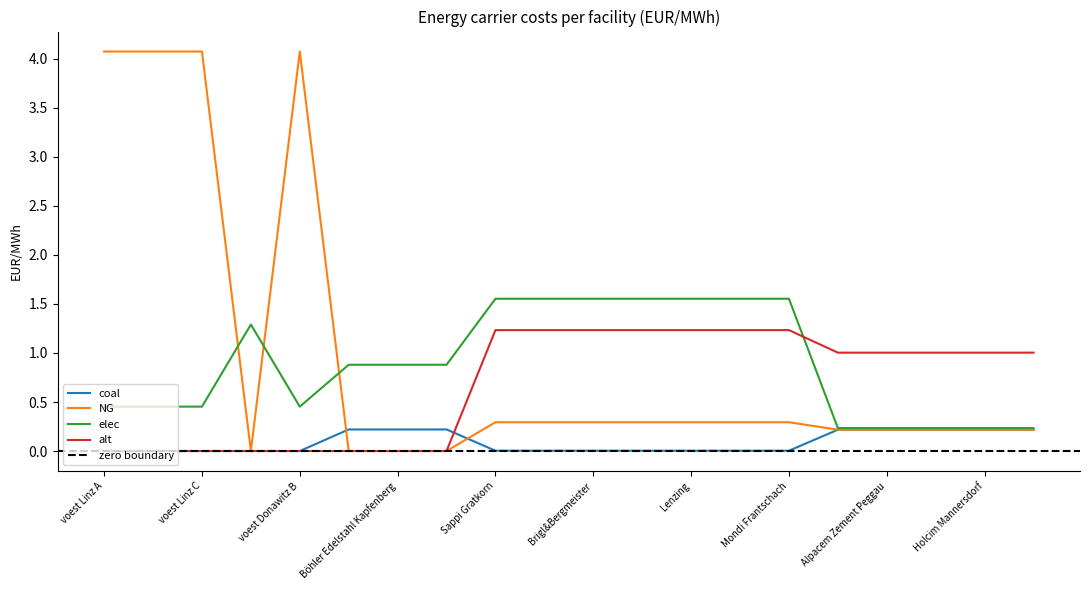

True or false: NG and alt intersect in this chart.

False